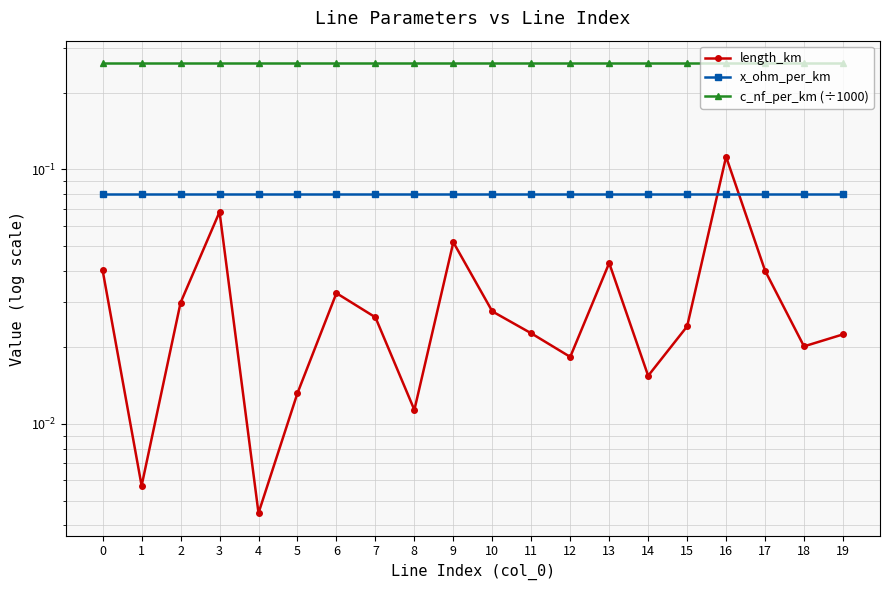

True or false: length_km has a value of 0.0 at 19.

True